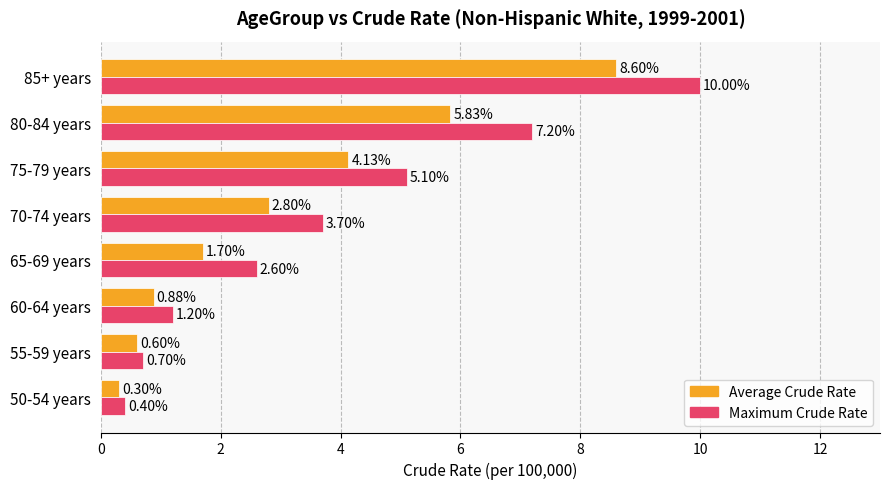

Rank the series by their maximum value, from lowest to highest.

Average Crude Rate, Maximum Crude Rate